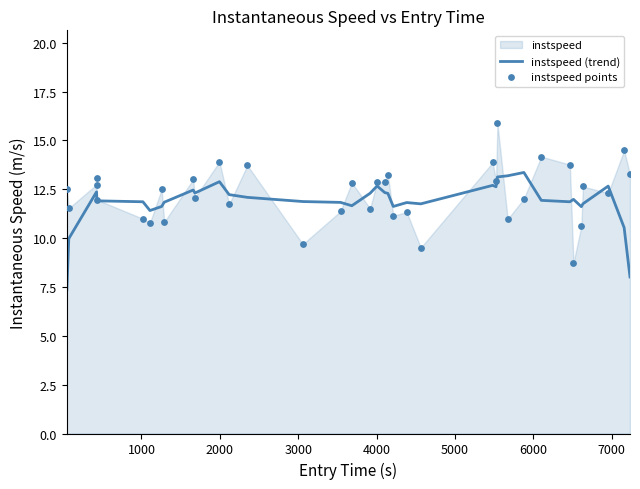

What is the lowest value of the instspeed (trend) series?

7.4